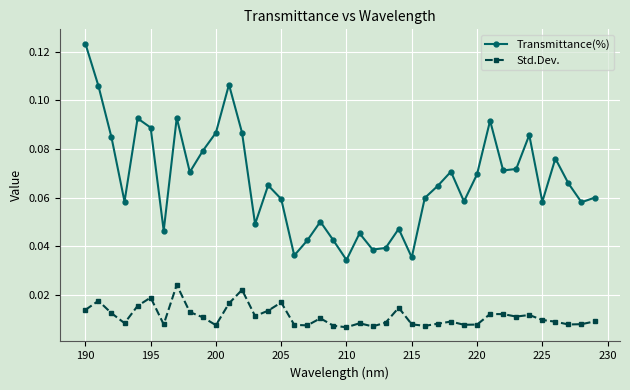

What is the sum of all Std.Dev. values?

0.4